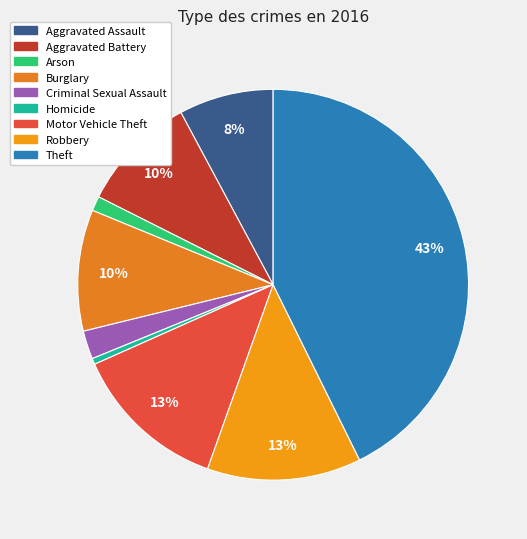

True or false: Burglary accounts for 10% of the total.

True